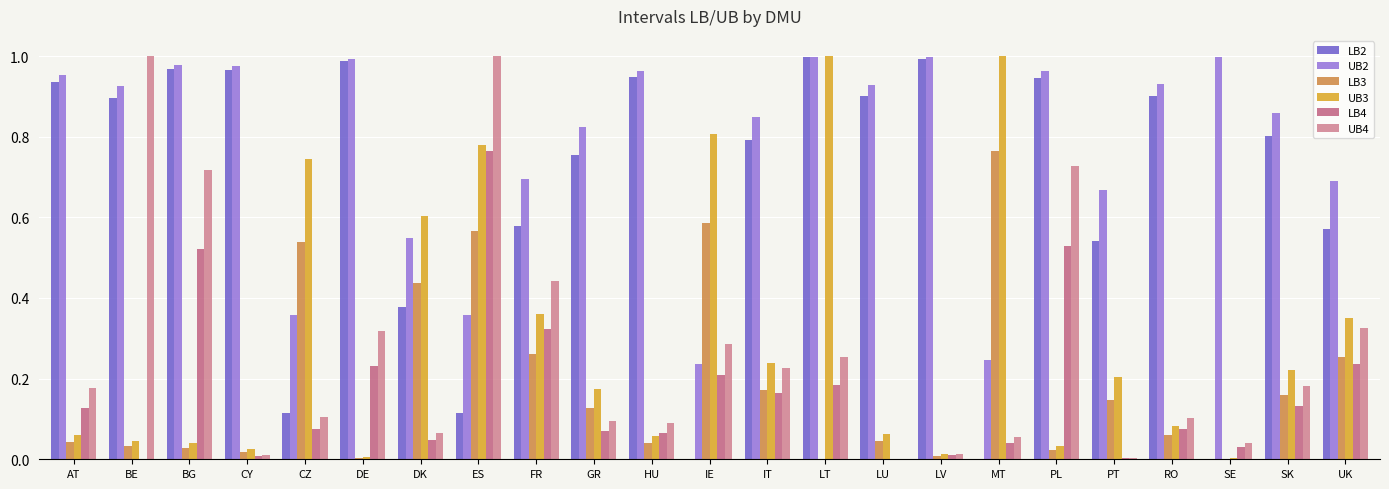

Which series has the widest spread of values?

UB4